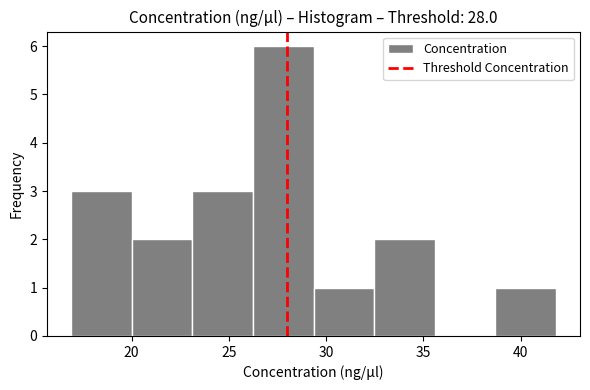

Reading left to right, transcribe this chart: for each bar, give the range it covers on the x-axis and its height. Neither the bar edges nor the heights are printed on the chart, so give them approximately, as read against the axes.

17.0 to 20.0: 3
20.0 to 23.0: 2
23.0 to 26.0: 3
26.0 to 29.5: 6
29.5 to 32.5: 1
32.5 to 35.5: 2
35.5 to 38.5: 0
38.5 to 42.0: 1